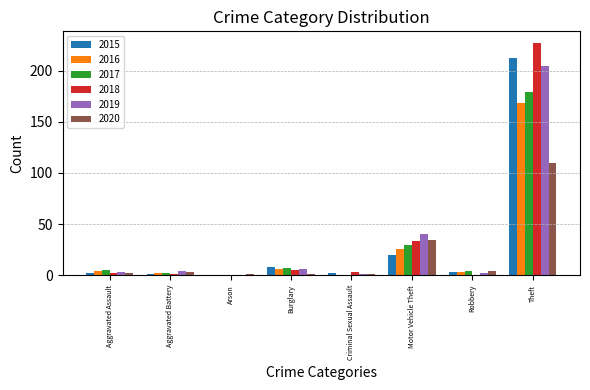

Which category has the highest value in the 2019 series?

Theft